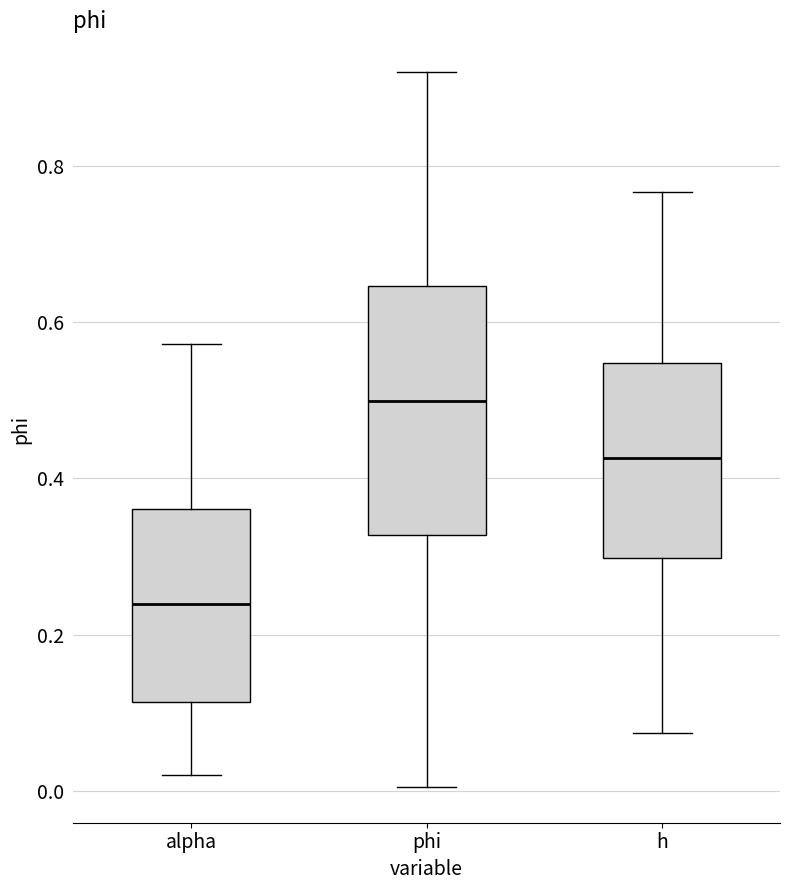

Reading left to right, transcribe this box plot: for each box, give where its median line is, the range the box spans, and where its two whiskers end, as read against the y-axis. The values are not printed on the chart, so give them approximately, as read against the axis.

alpha: median 0.24, box 0.12 to 0.36, whiskers 0.02 to 0.58
phi: median 0.50, box 0.32 to 0.64, whiskers 0.00 to 0.92
h: median 0.42, box 0.30 to 0.54, whiskers 0.08 to 0.76